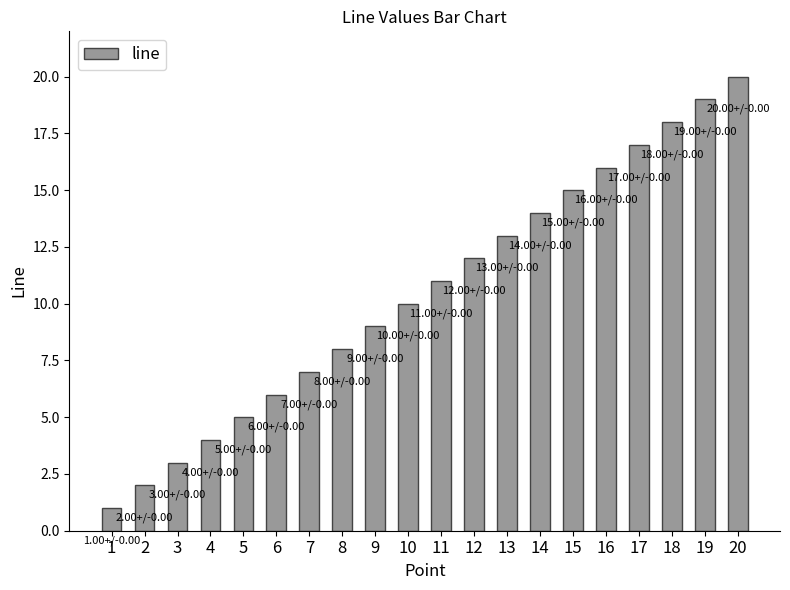

What is the sum of all values?

210